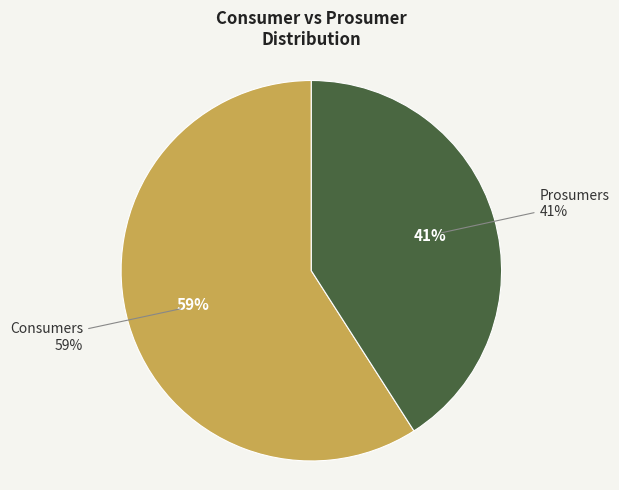

To the nearest percent, what is the combined percentage of Consumers and Prosumers?

100%